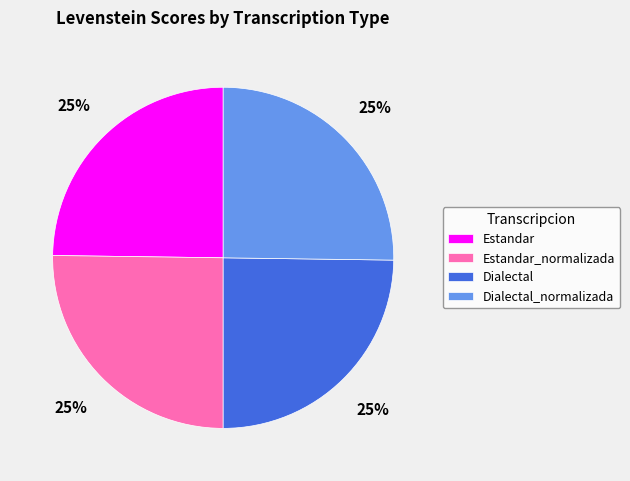

How many slices are in this pie chart?

4